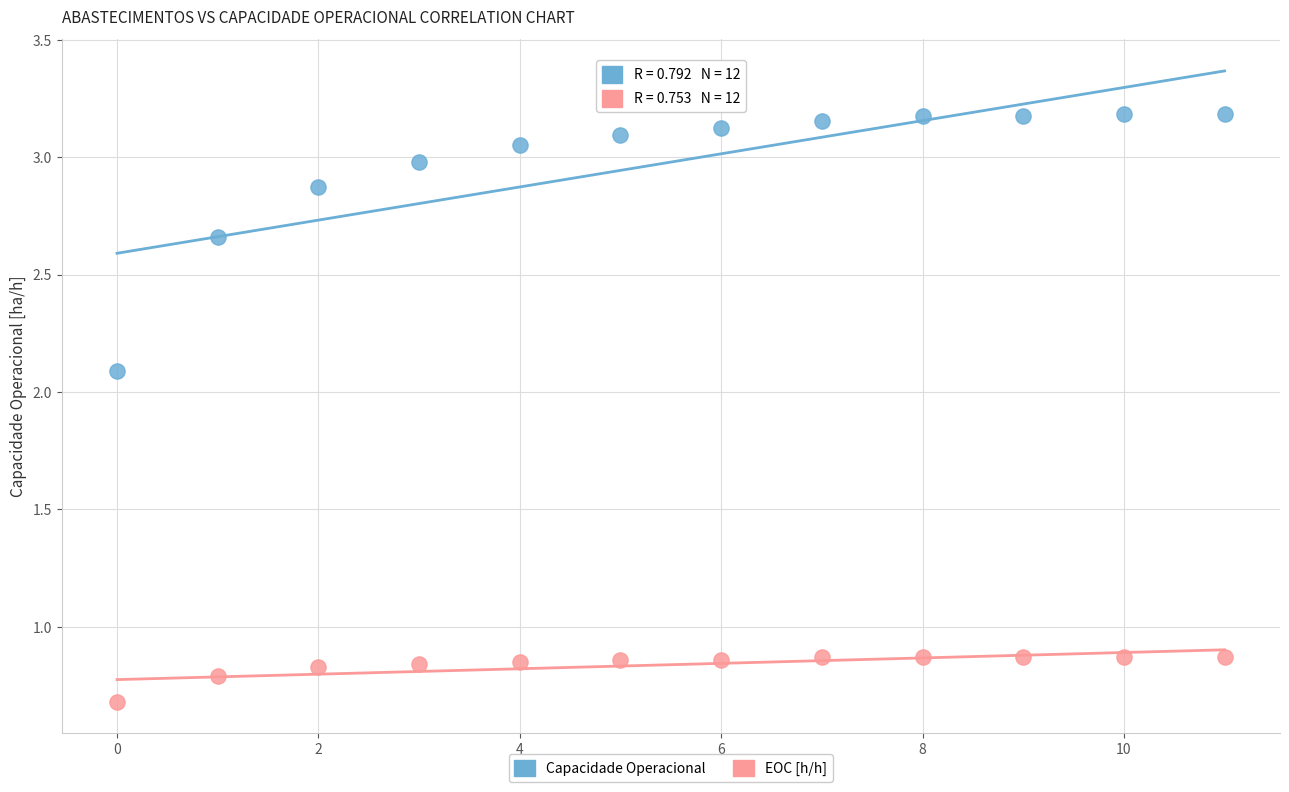

Which series has the largest Y range (max minus min)?

Capacidade Operacional